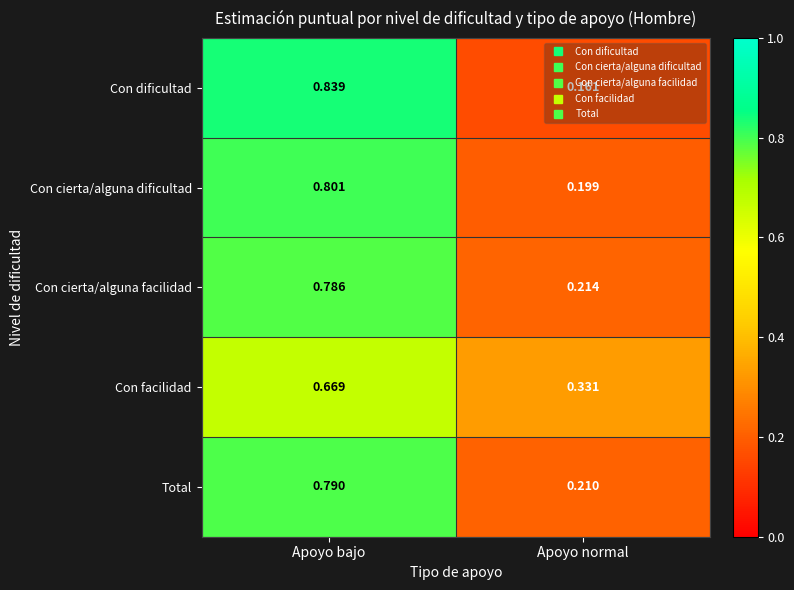

Which series changed the most between Apoyo bajo and Apoyo normal?

Con dificultad